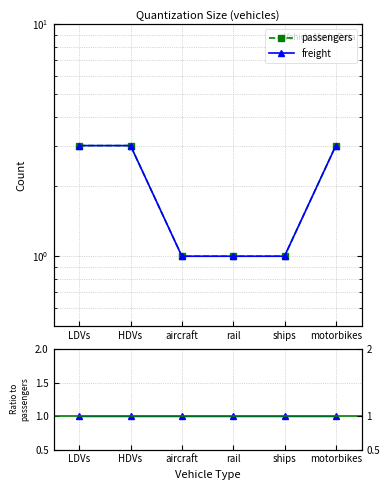

True or false: passengers has more than 2 points higher than both neighbors.

False